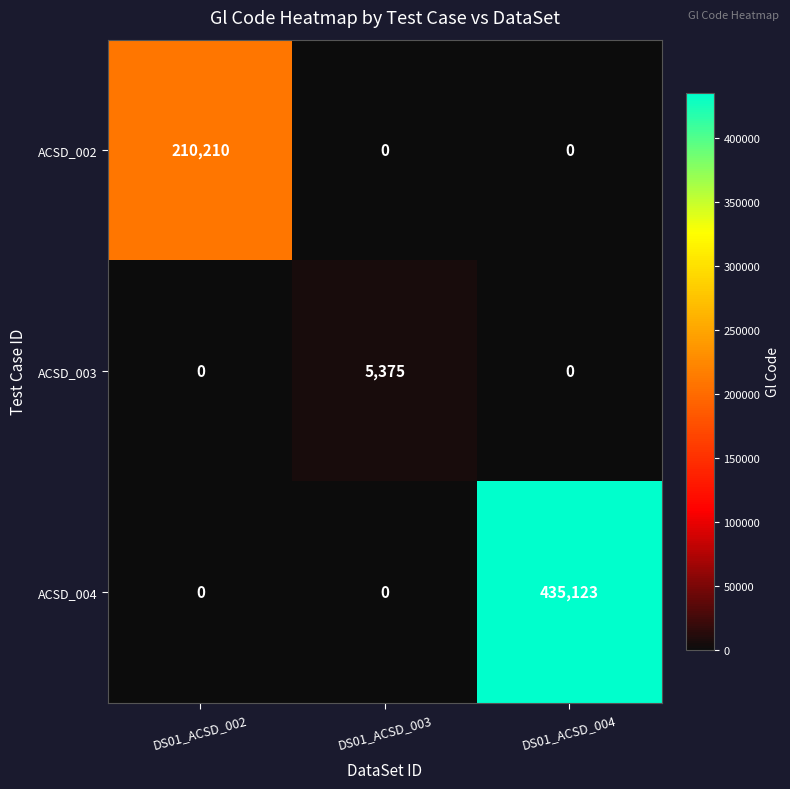

List the series in order of their overall mean, lowest first.

ACSD_003, ACSD_002, ACSD_004